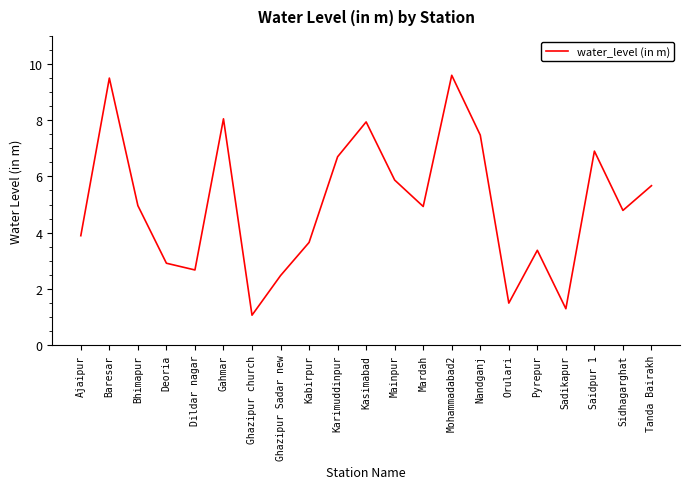

How many lines are shown in the chart?

1